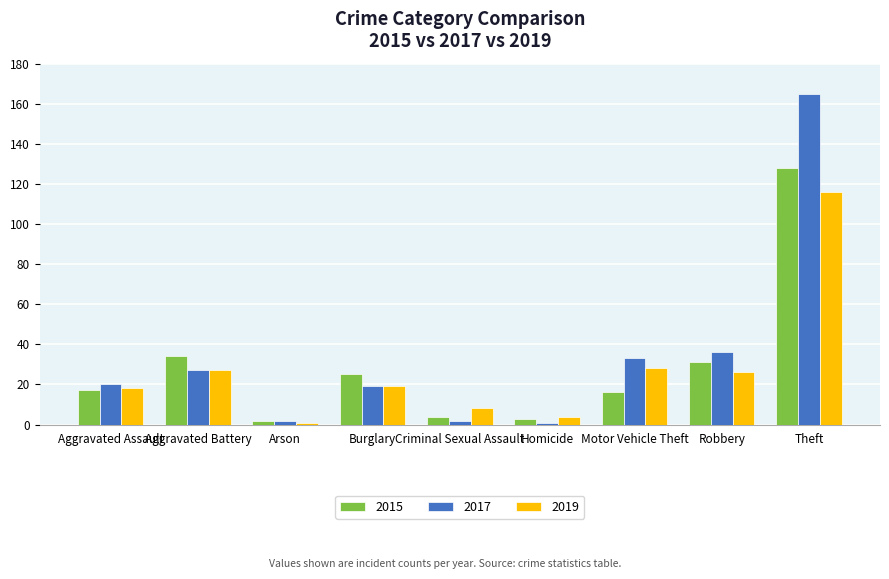

How many bars are there in total?

27